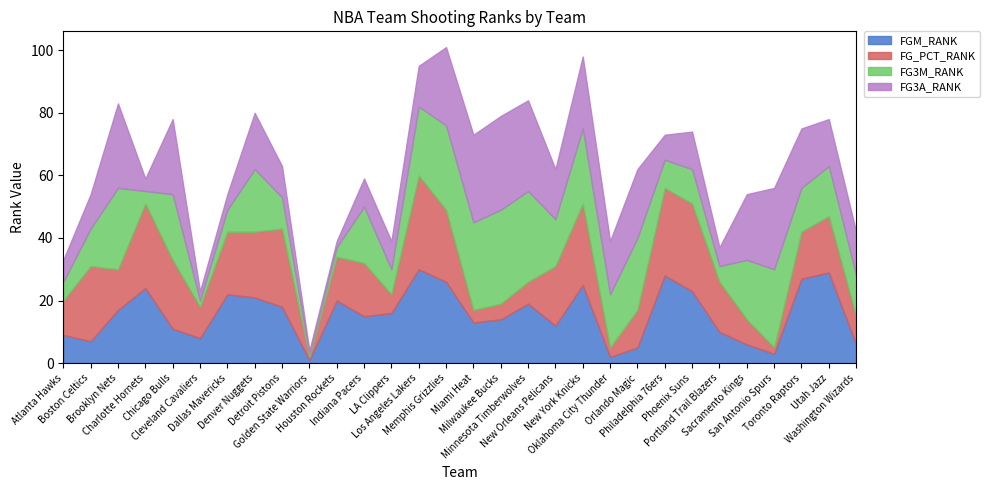

Which category has the highest value in the FG3M_RANK series?

Milwaukee Bucks